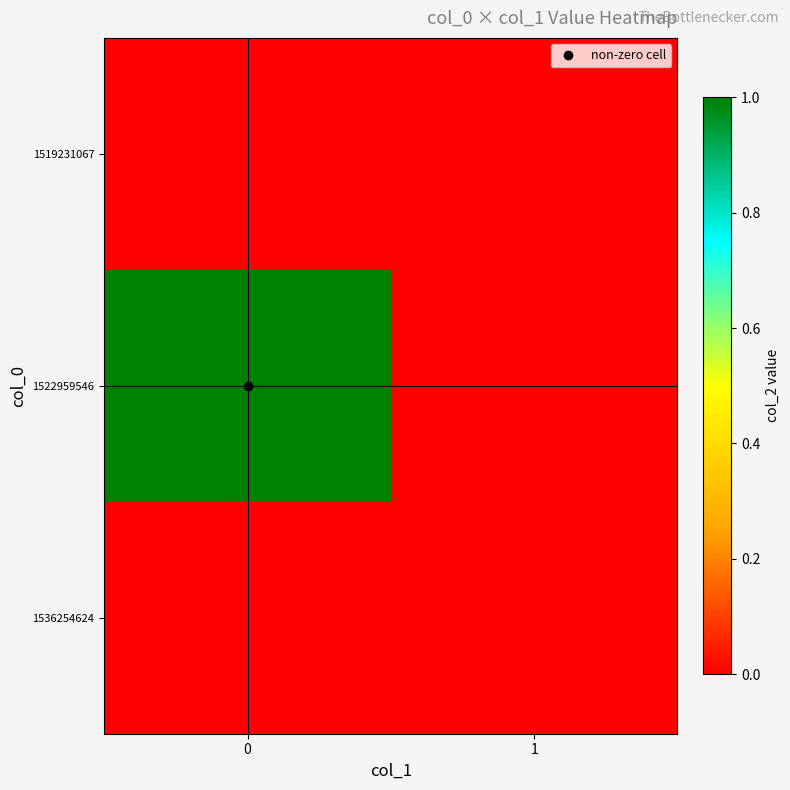

What is the maximum value shown in the chart?

1